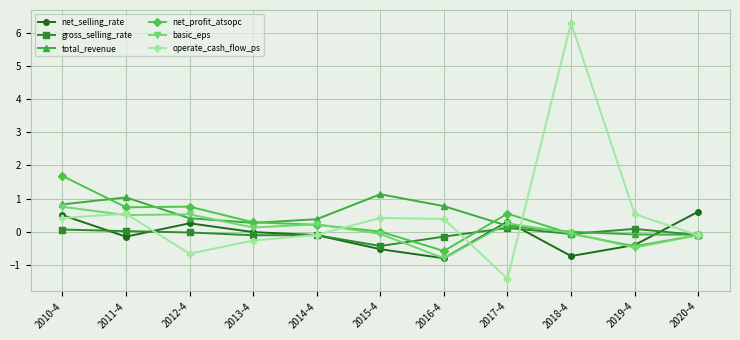

What position from the right is 2020-4?

1